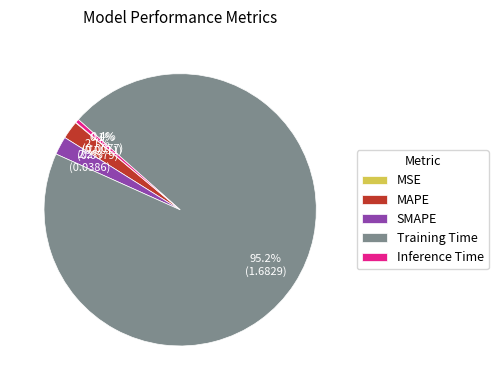

Does any single category account for the majority?

Yes